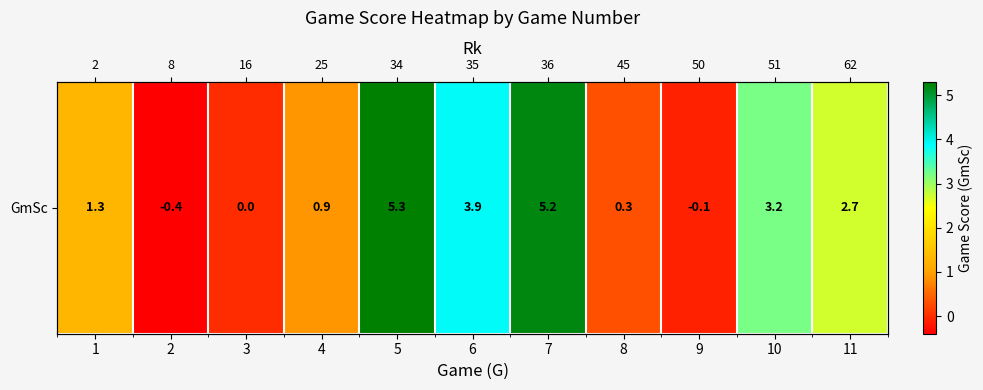

At which label does the data first exceed 1?

1